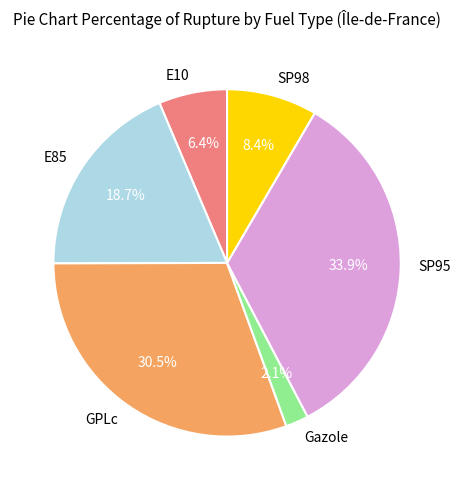

Is the sum of E85 and Gazole greater than half?

No